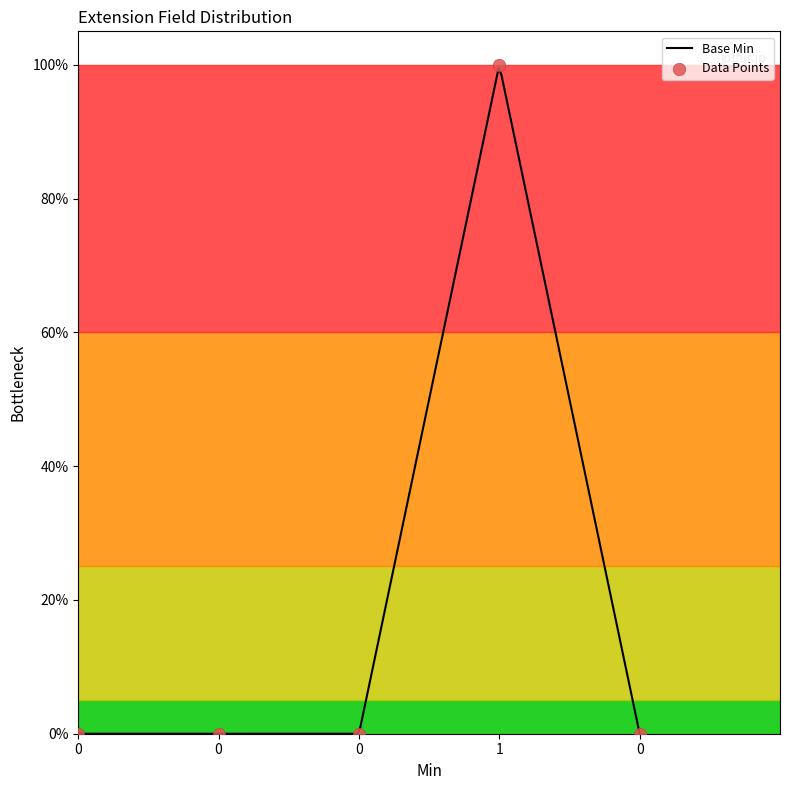

What is the change in value from 1 to 0?

-1